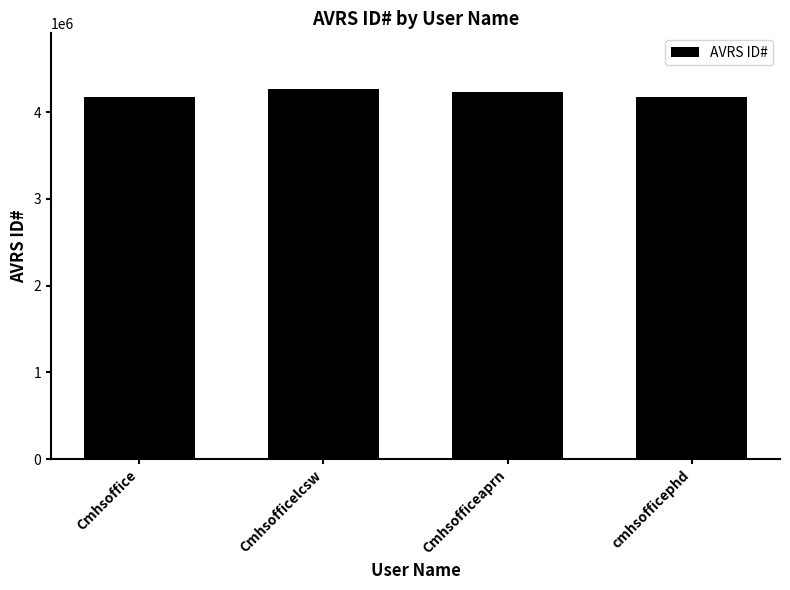

What is the ratio of the value at cmhsofficephd to the value at Cmhsoffice?

1.0